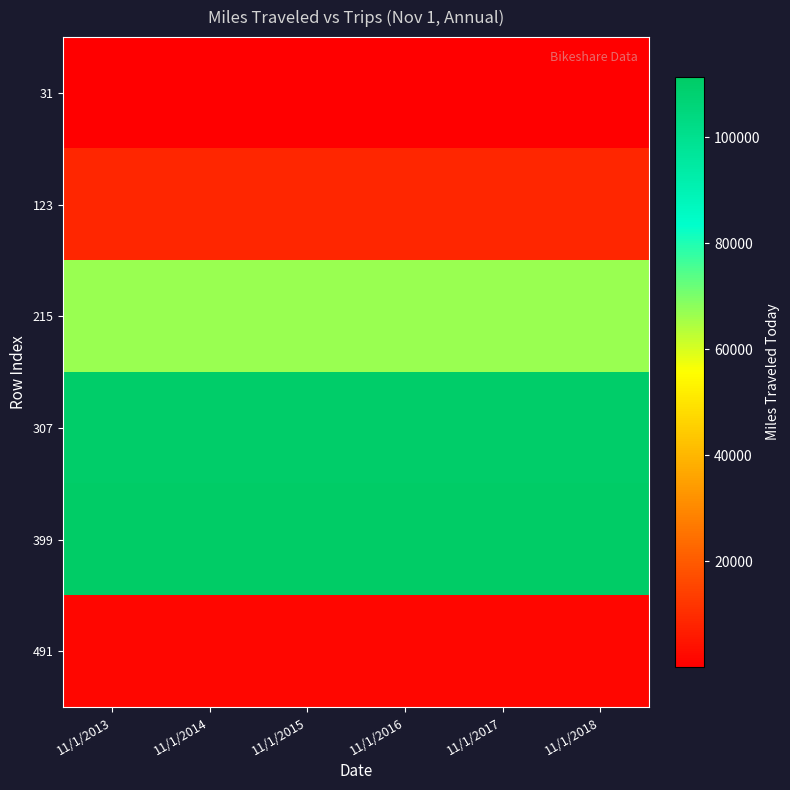

At which category is the sum across all series the highest?

11/1/2013